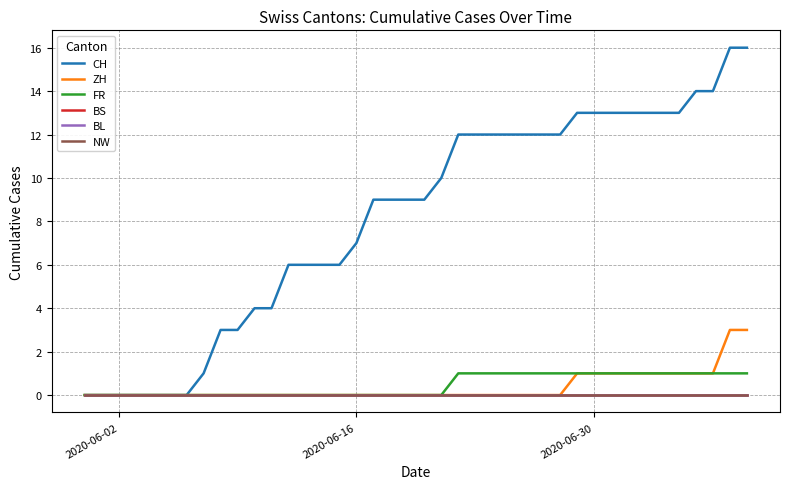

Does the chart display data point markers on the line(s)?

No